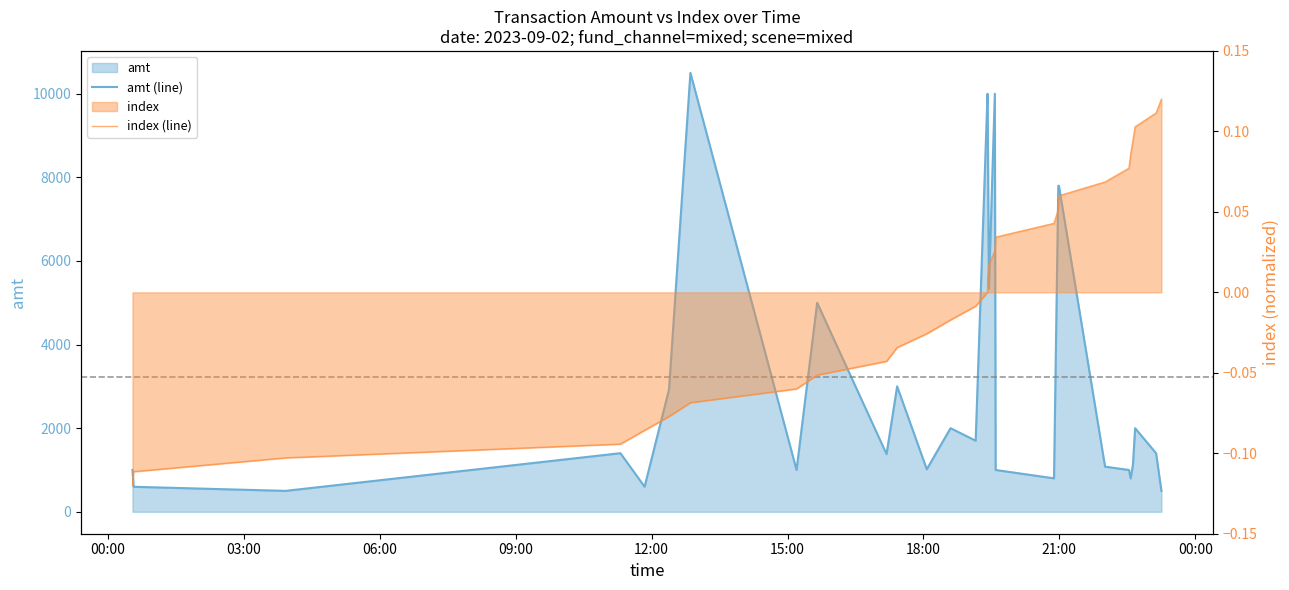

Is the value of amt (line) at 10 greater than the value of index (line) at 28?

Yes